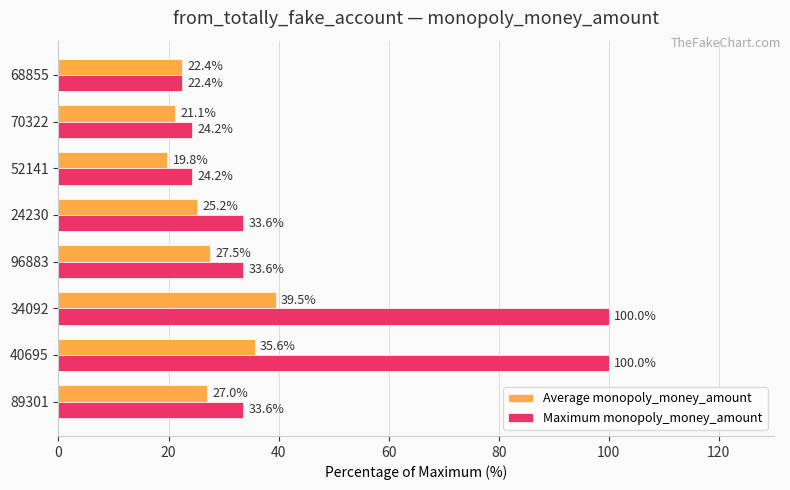

Where is Average monopoly_money_amount nearest to the value 29?

96883